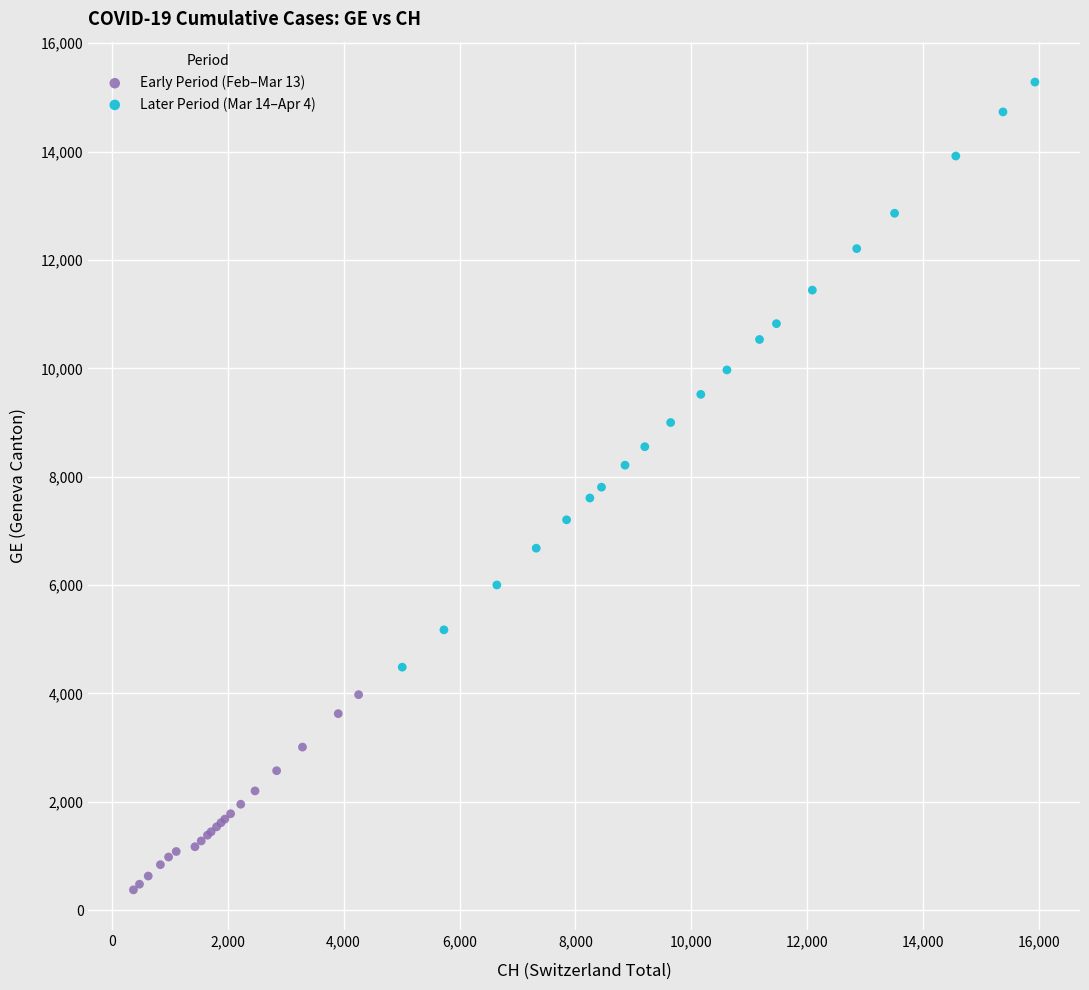

Which series has the largest Y range (max minus min)?

Later Period (Mar 14–Apr 4)